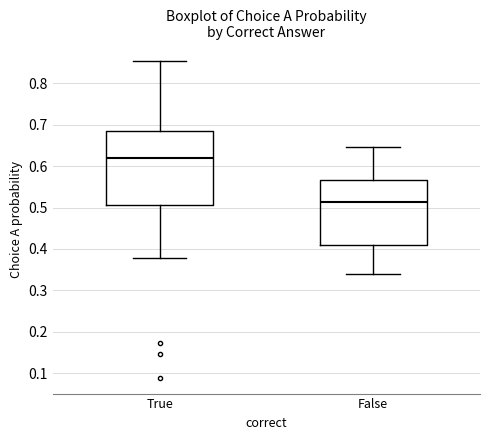

Which box is the tallest, from its lower edge to its upper edge?

True